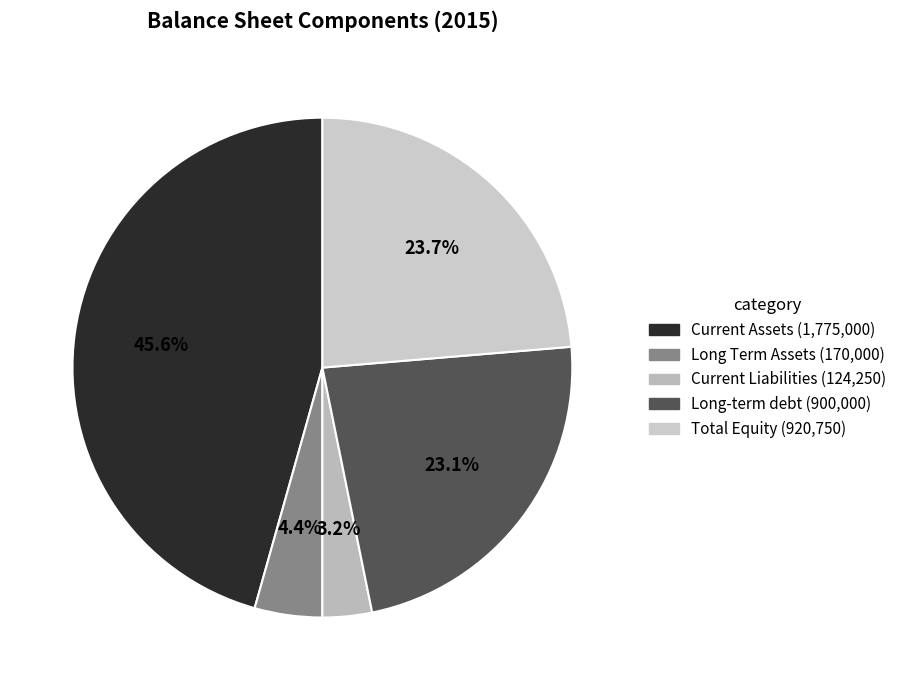

Count the number of slices in the pie.

5